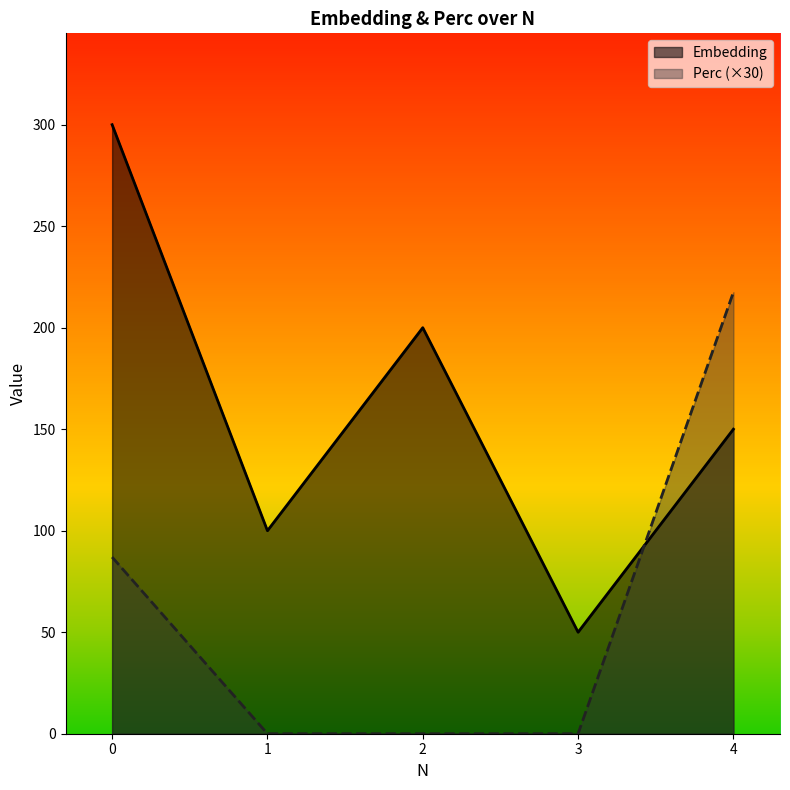

What is the total value across all series at 1?

100.0